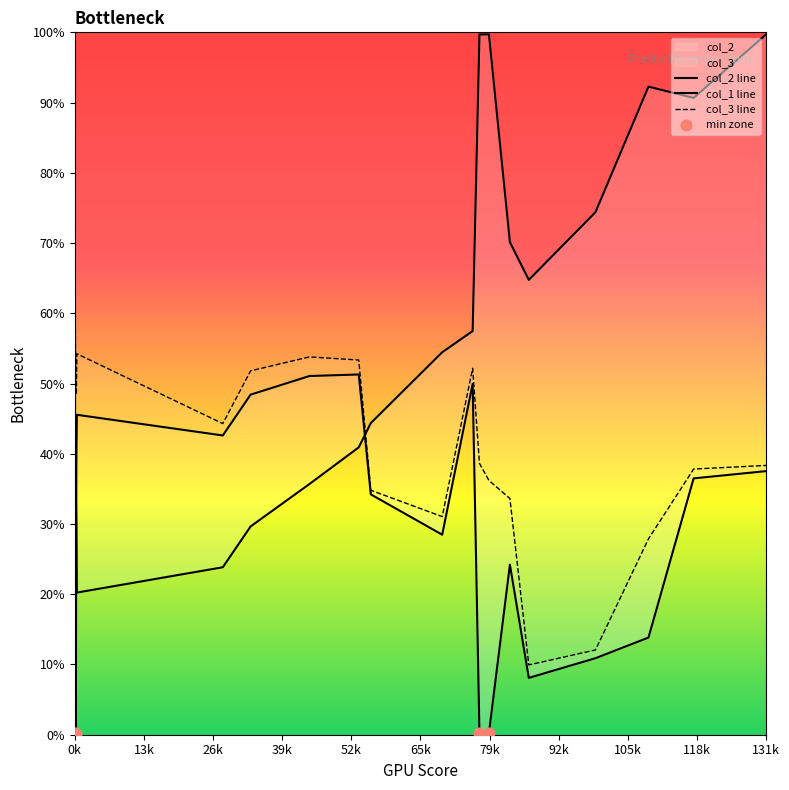

At which category is the sum across all series the highest?

1317